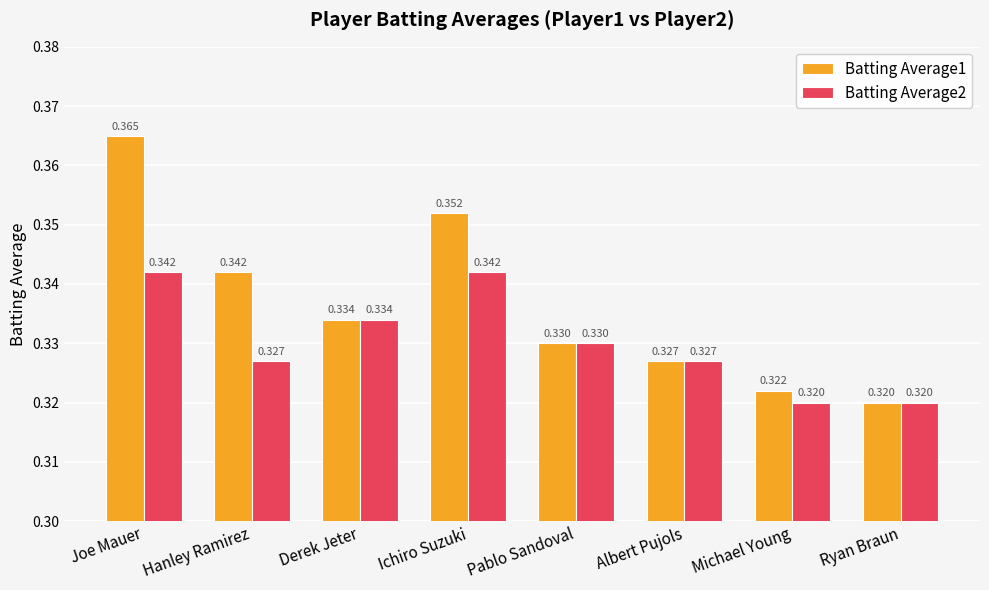

At which label does Batting Average1 reach its minimum?

Ryan Braun